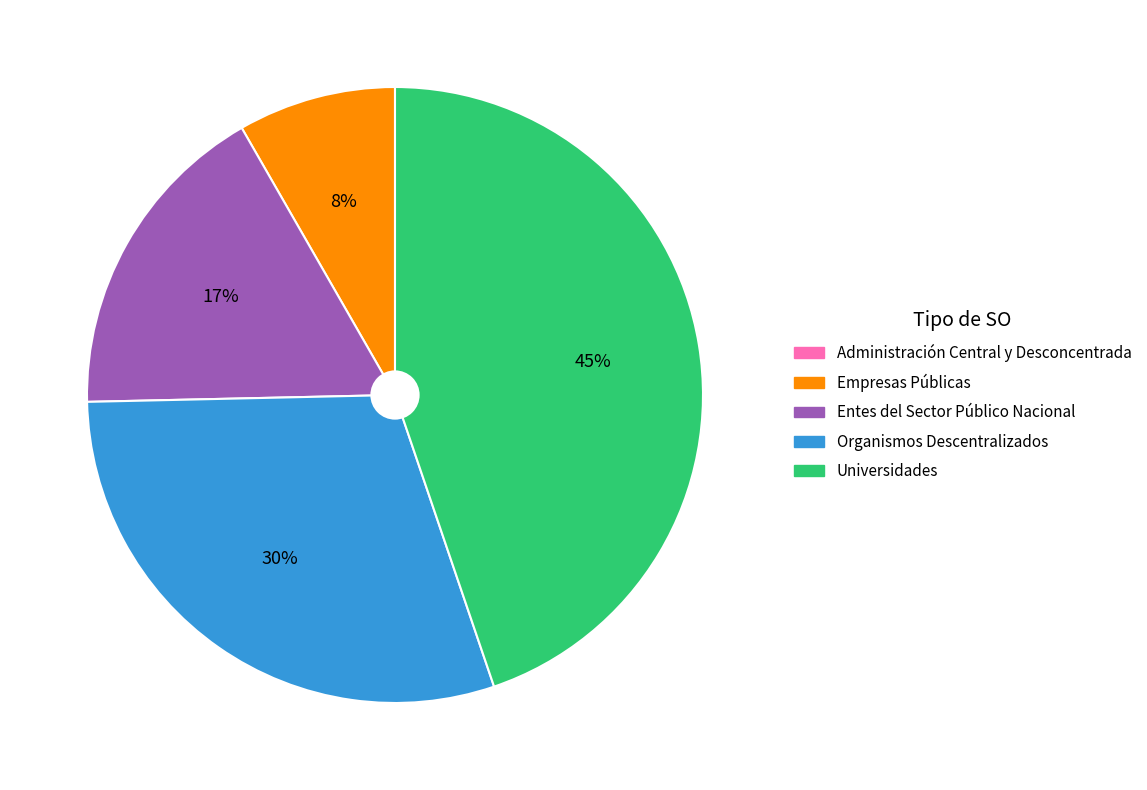

Is Organismos Descentralizados the majority of the pie?

No